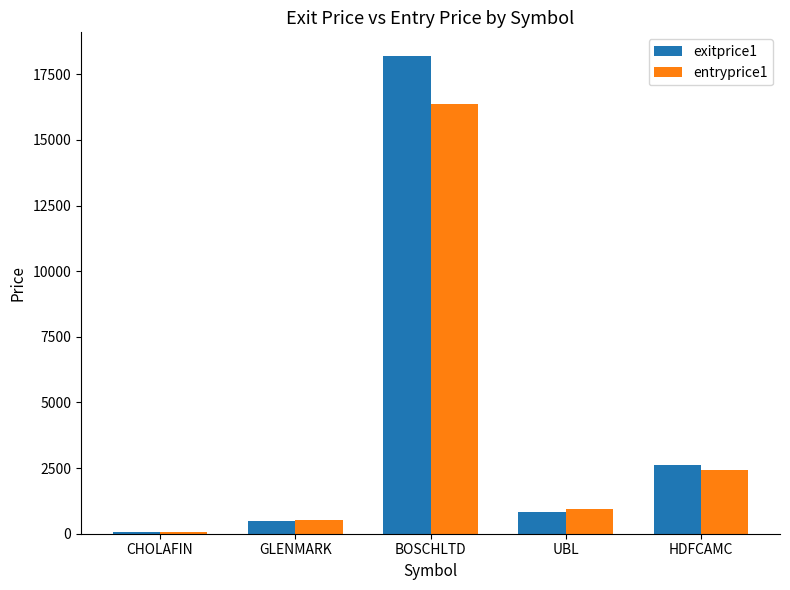

What is the sum of all entryprice1 values?

20296